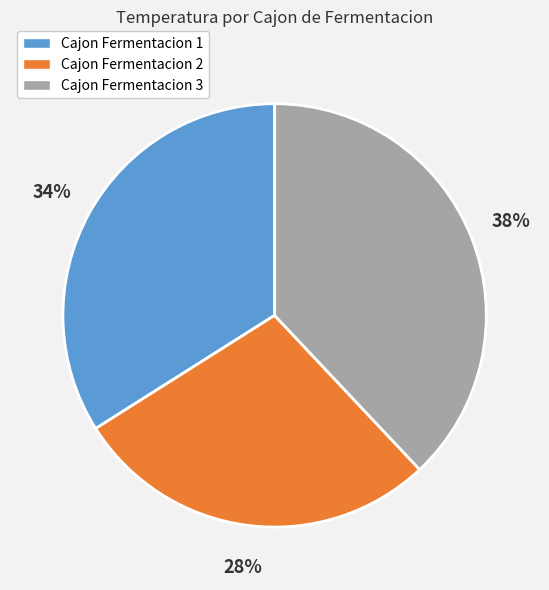

To the nearest percent, what portion does Cajon Fermentacion 1 represent?

34%